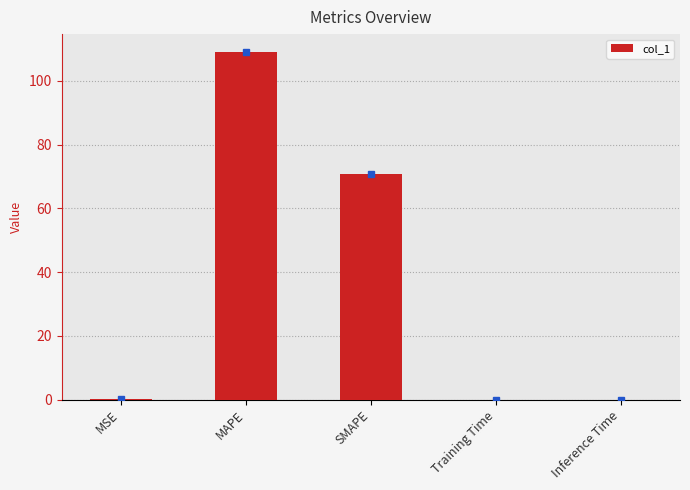

What is the ratio of the value at MAPE to the value at SMAPE?

1.5